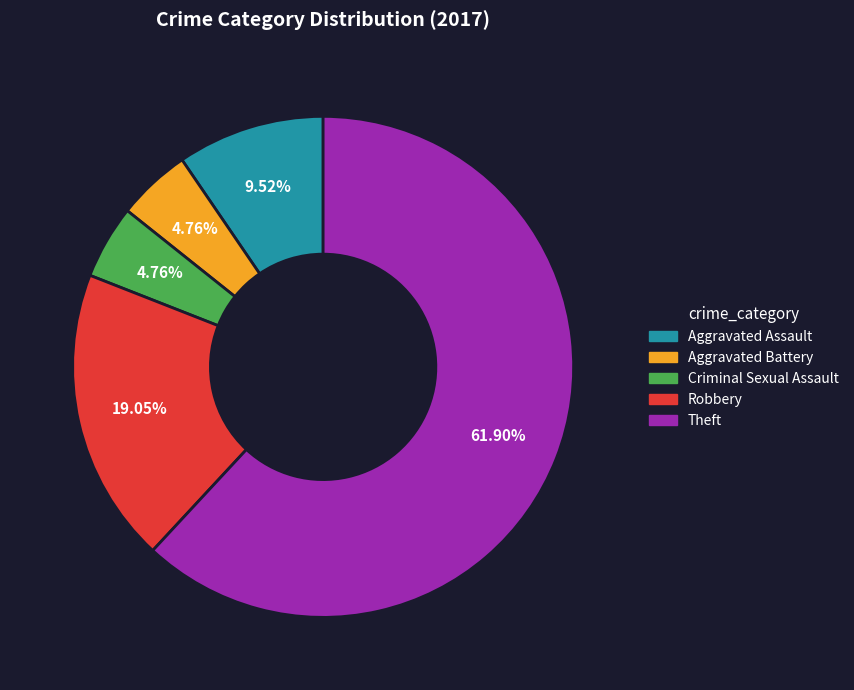

How many segments does this pie chart have?

5